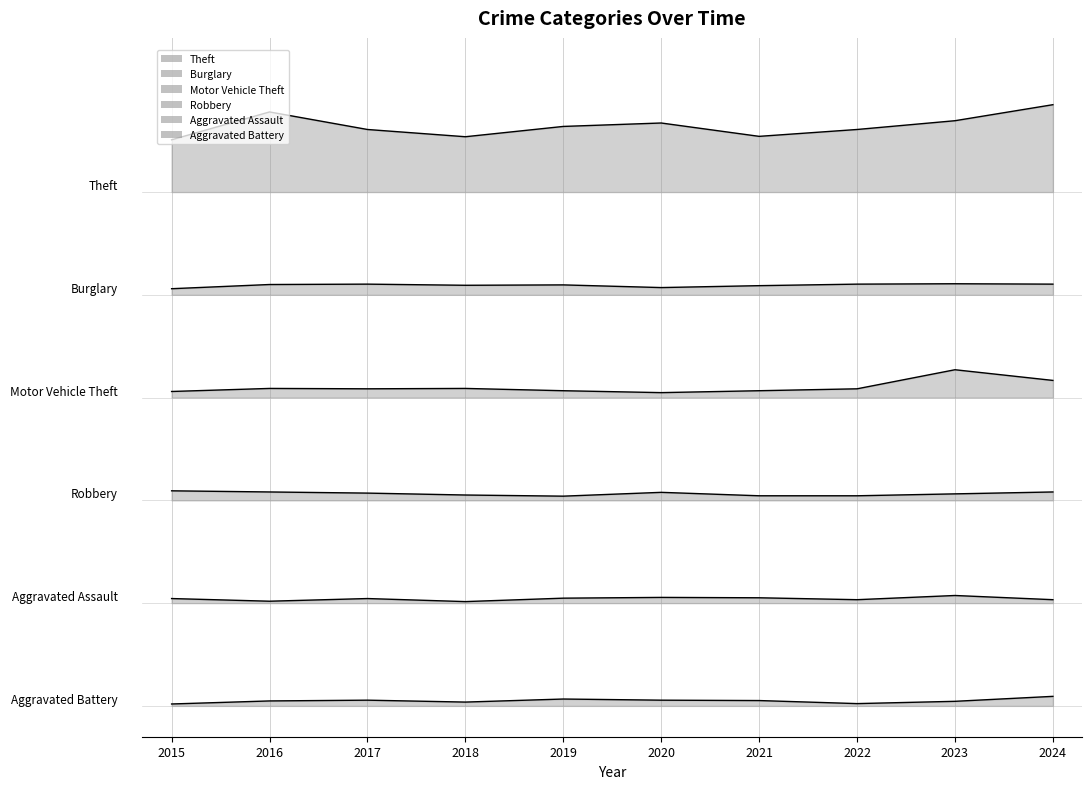

True or false: Robbery and Aggravated Battery intersect in this chart.

False